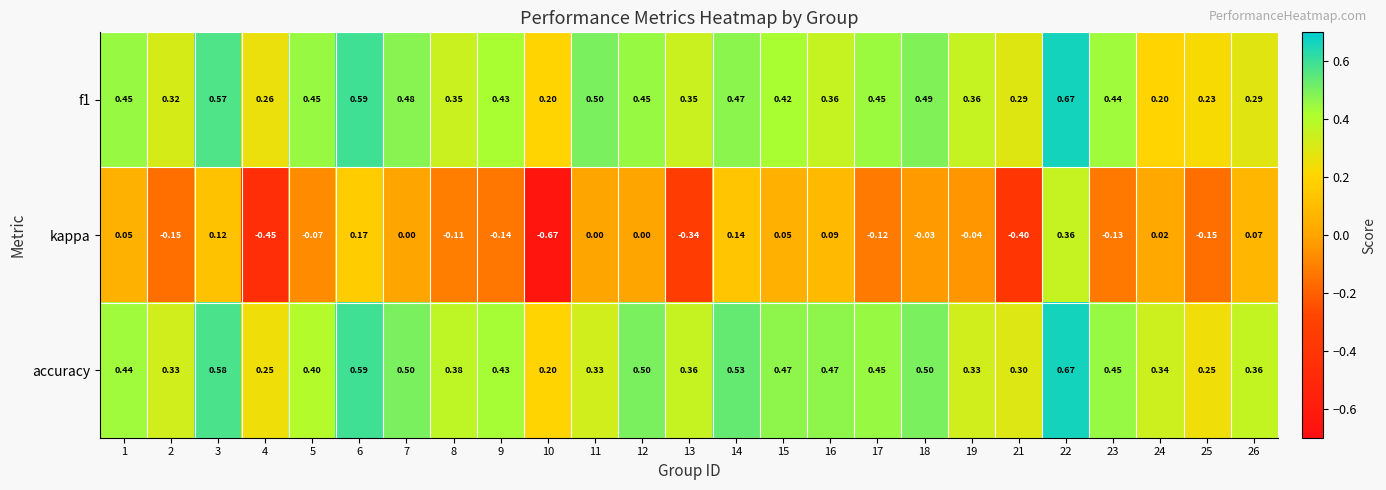

Count the number of categories in the chart.

25